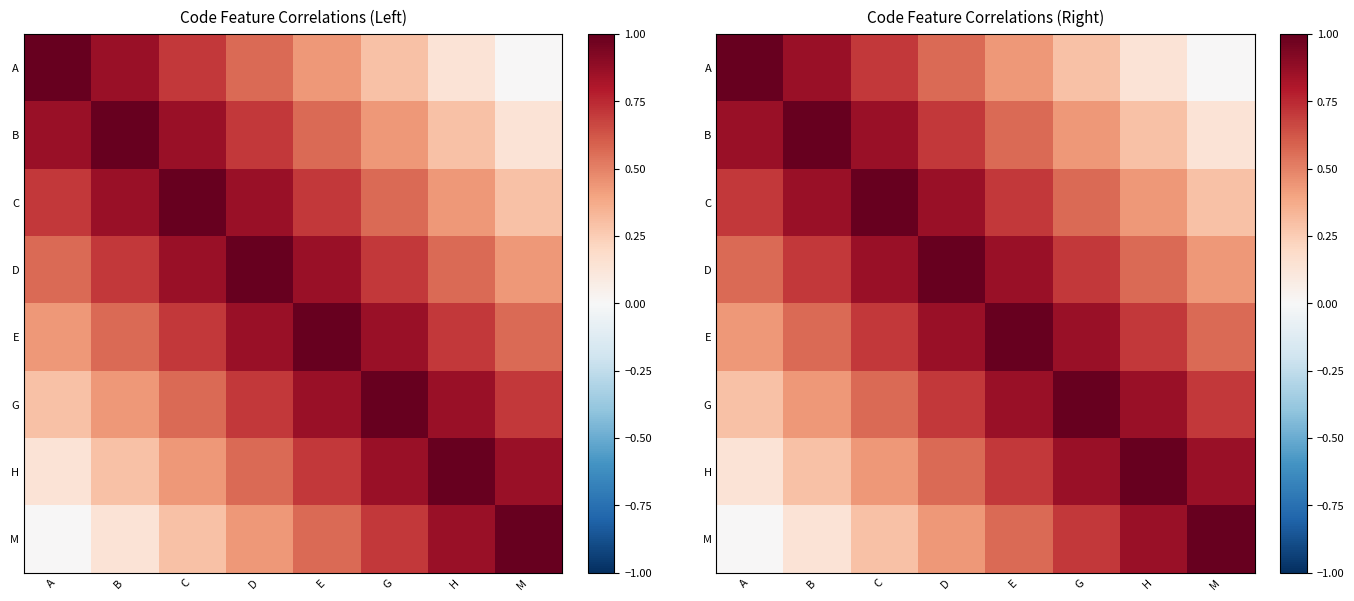

The H series shows 1.0 at H. True or false?

True